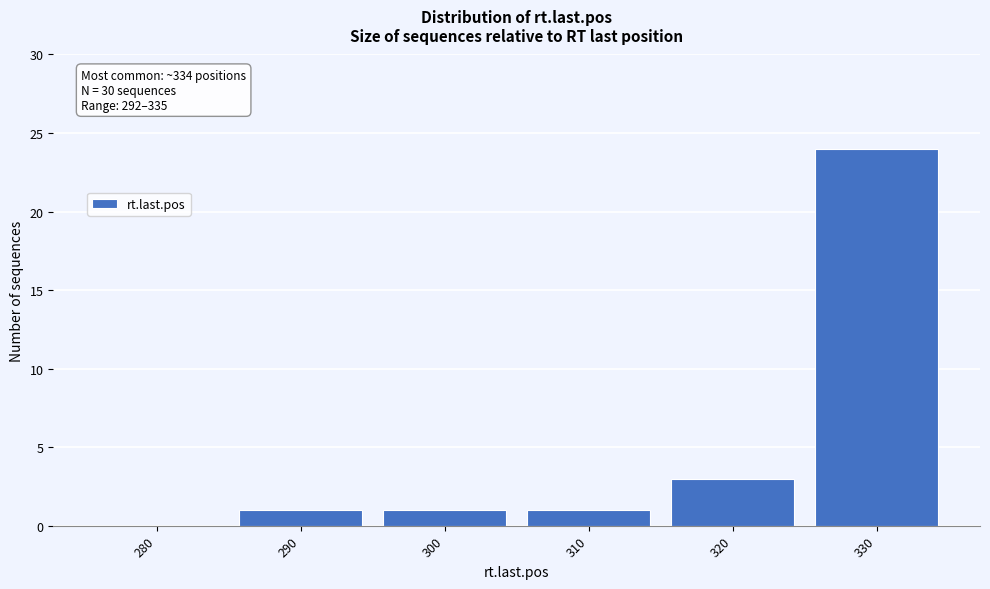

Reading left to right, list all the values displayed in this chart.

280=0	290=1	300=1	310=1	320=3	330=24